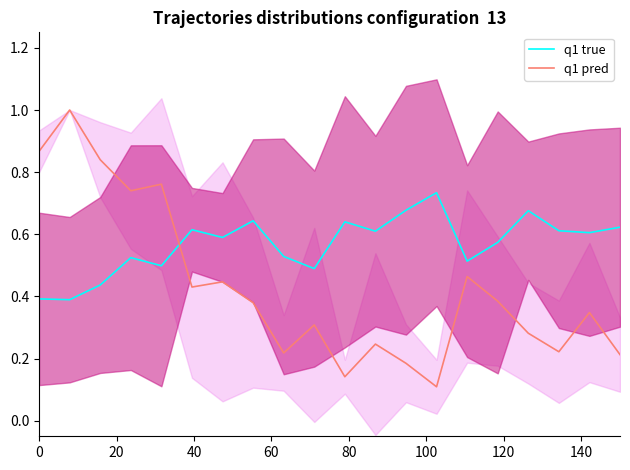

At how many categories does at least one series exceed 0?

20